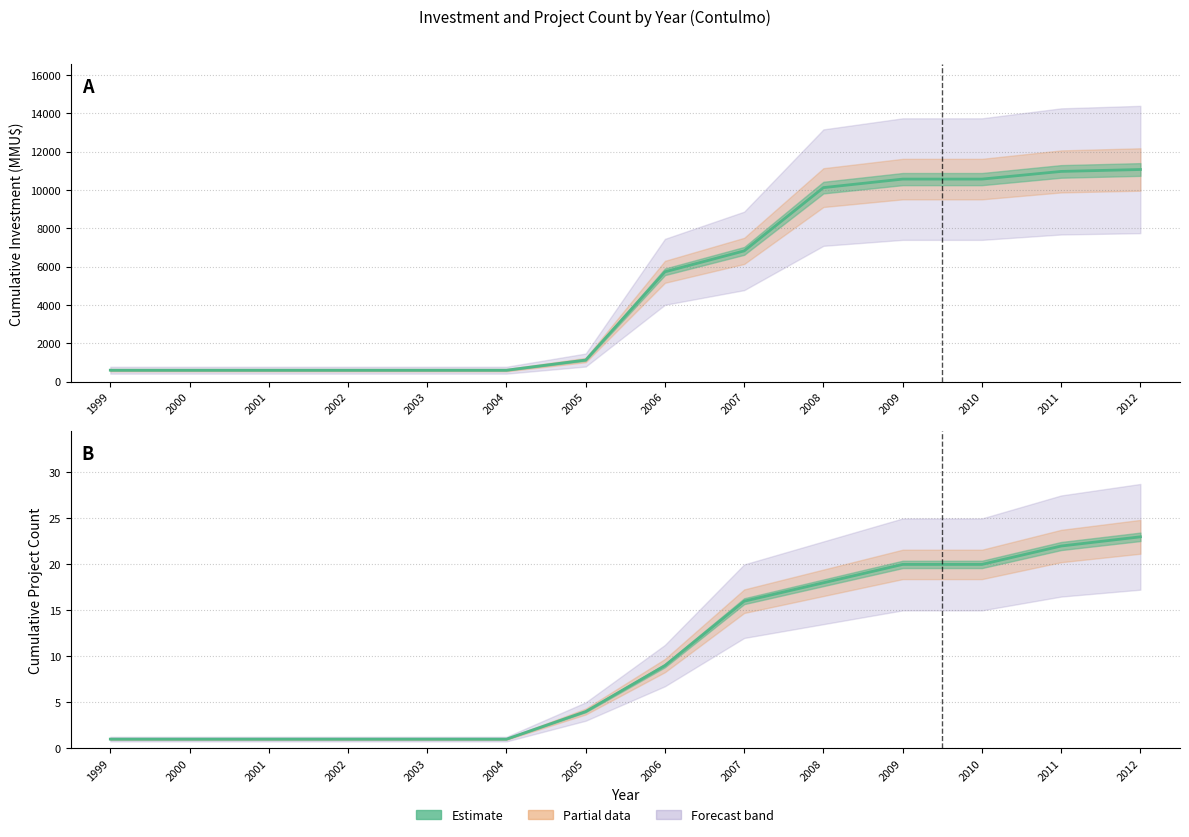

Reading left to right, list all the values displayed in this chart.

Inversión(MMU$): 600	600	600	600	600	600	1130	5730	6821	10121	10565	10565	10965	11065
Número de Proyectos: 1	1	1	1	1	1	4	9	16	18	20	20	22	23